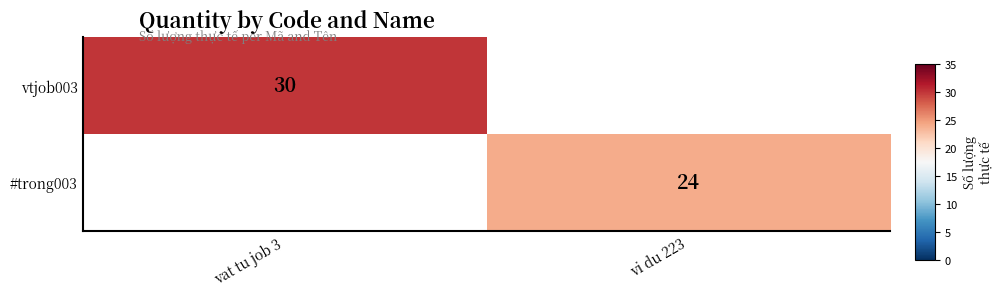

True or false: #trong003 has a value of 24 at vi du 223.

True